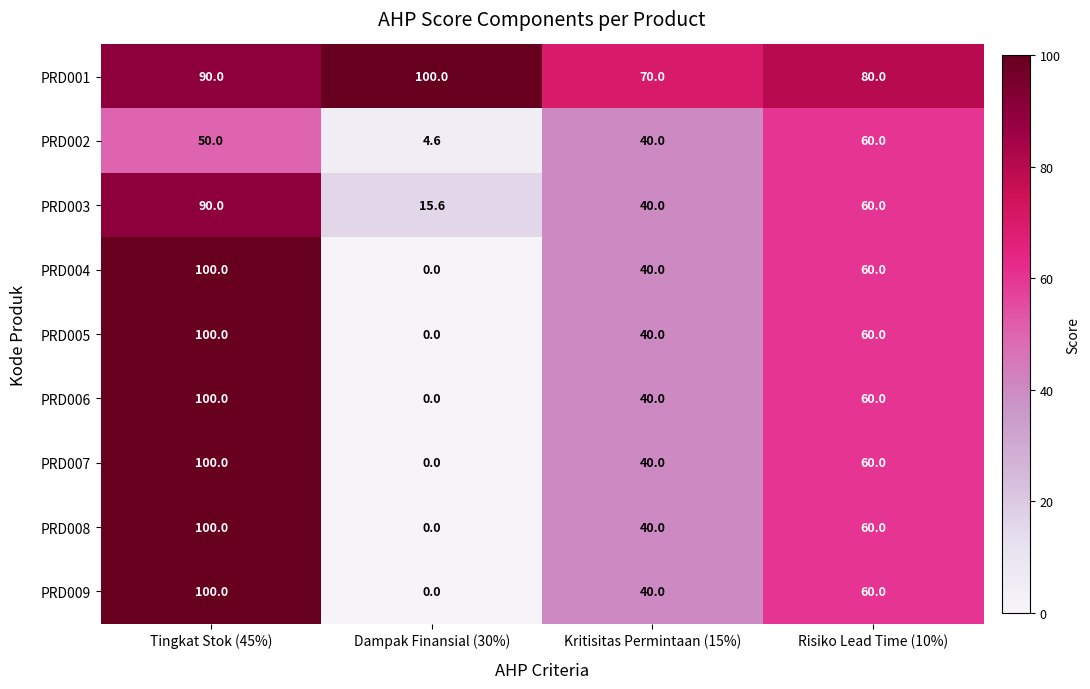

Is it true that PRD008 equals -33.3 at Dampak Finansial (30%)?

False